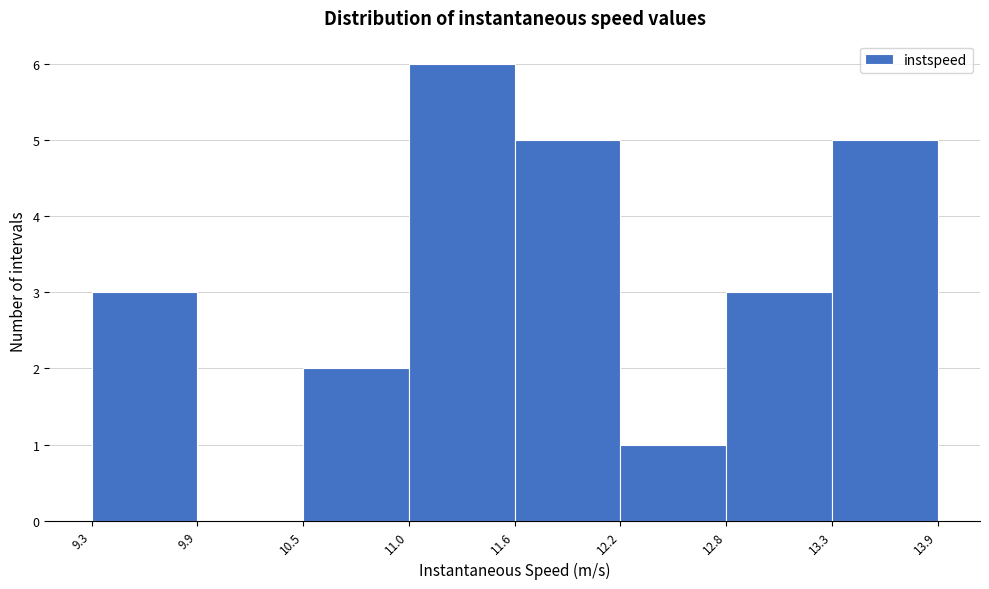

Reading left to right, list every bar in this chart as the range it spans on the x-axis followed by its height. The values are not printed on the chart, so give them approximately, as read against the axis.

9.3 to 9.9: 3
9.9 to 10.5: 0
10.5 to 11.0: 2
11.0 to 11.6: 6
11.6 to 12.2: 5
12.2 to 12.8: 1
12.8 to 13.3: 3
13.3 to 13.9: 5